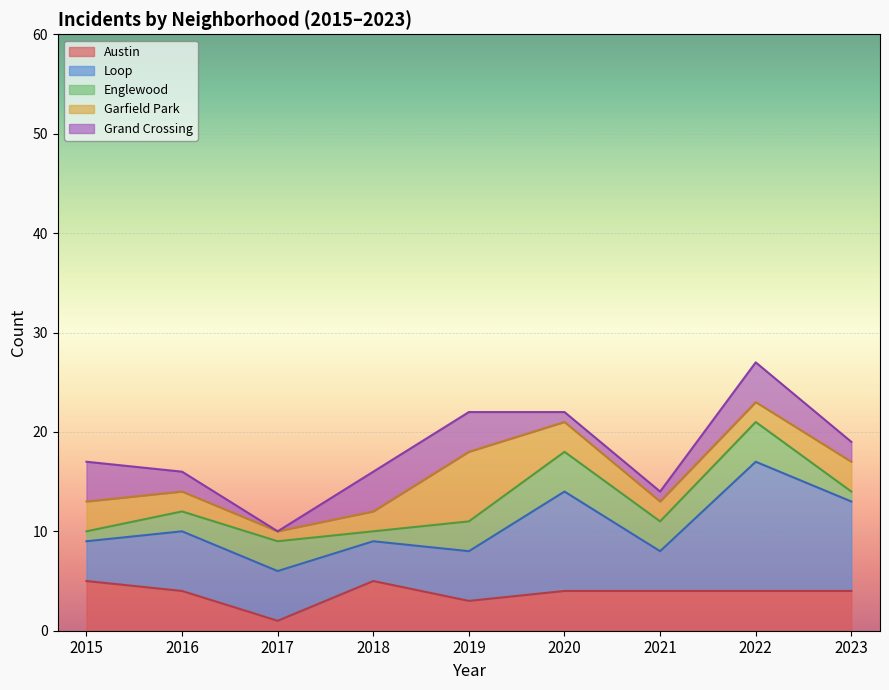

How many intersections are there between Garfield Park and Loop?

2